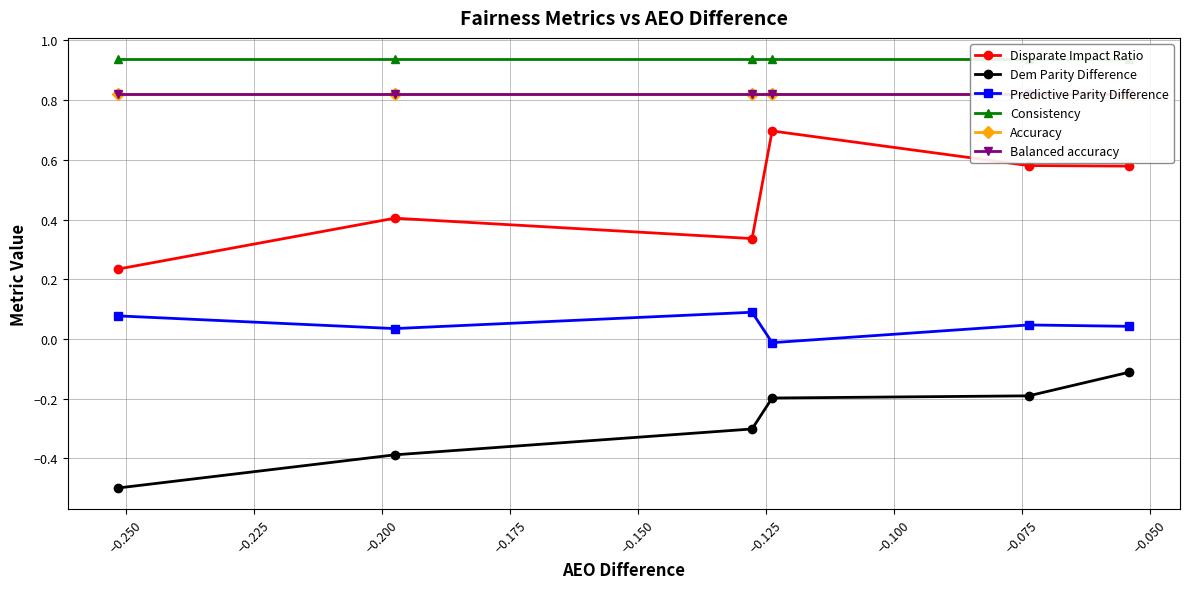

What is the value of the Disparate Impact Ratio point at the 4th from the left?

0.7